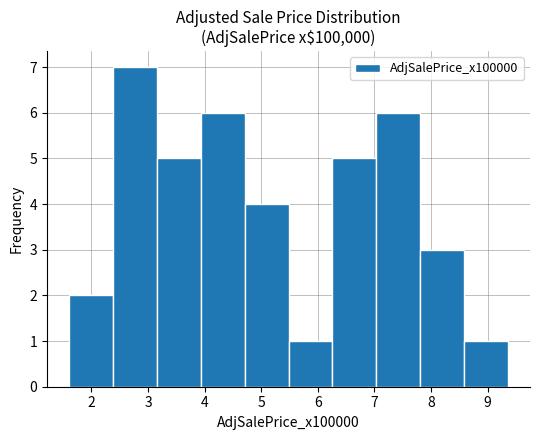

Reading left to right, list every bar in this chart as the range it spans on the x-axis followed by its height. Neither the bar edges nor the heights are printed on the chart, so give them approximately, as read against the axes.

1.6 to 2.4: 2
2.4 to 3.2: 7
3.2 to 3.9: 5
3.9 to 4.7: 6
4.7 to 5.5: 4
5.5 to 6.3: 1
6.3 to 7.0: 5
7.0 to 7.8: 6
7.8 to 8.6: 3
8.6 to 9.4: 1